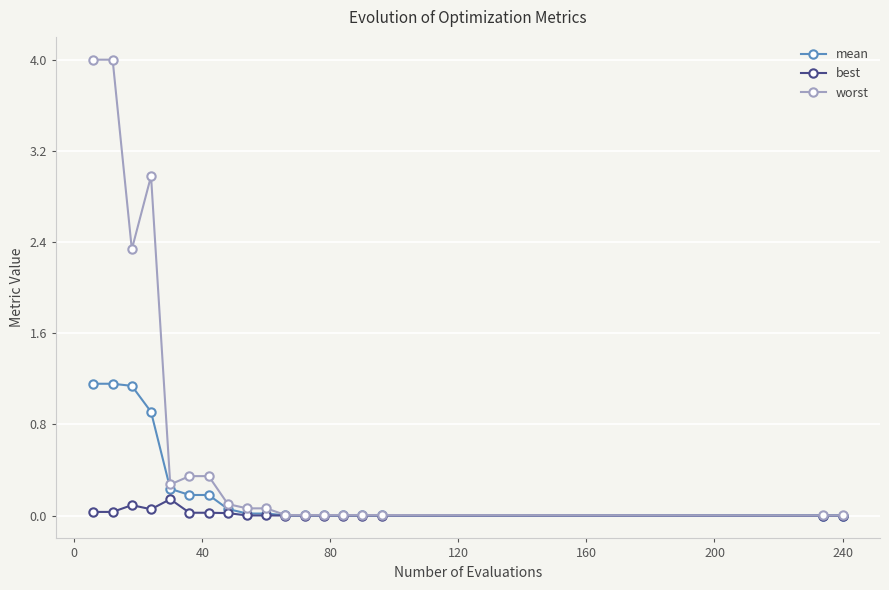

At how many categories does at least one series exceed 2?

4